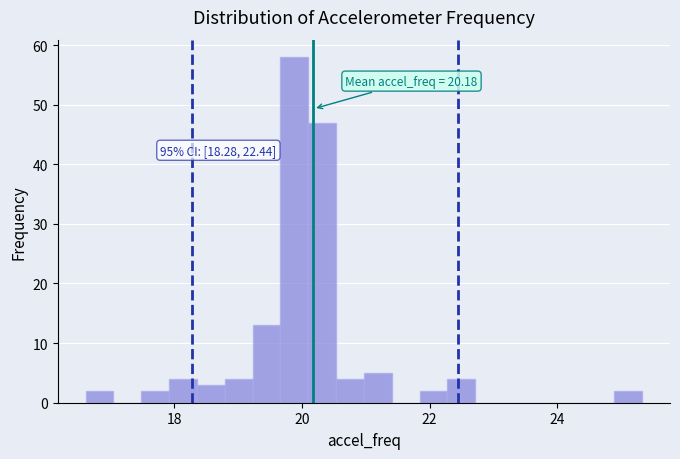

Read against the x-axis, roughly where is the centre of the tallest bar?

19.8